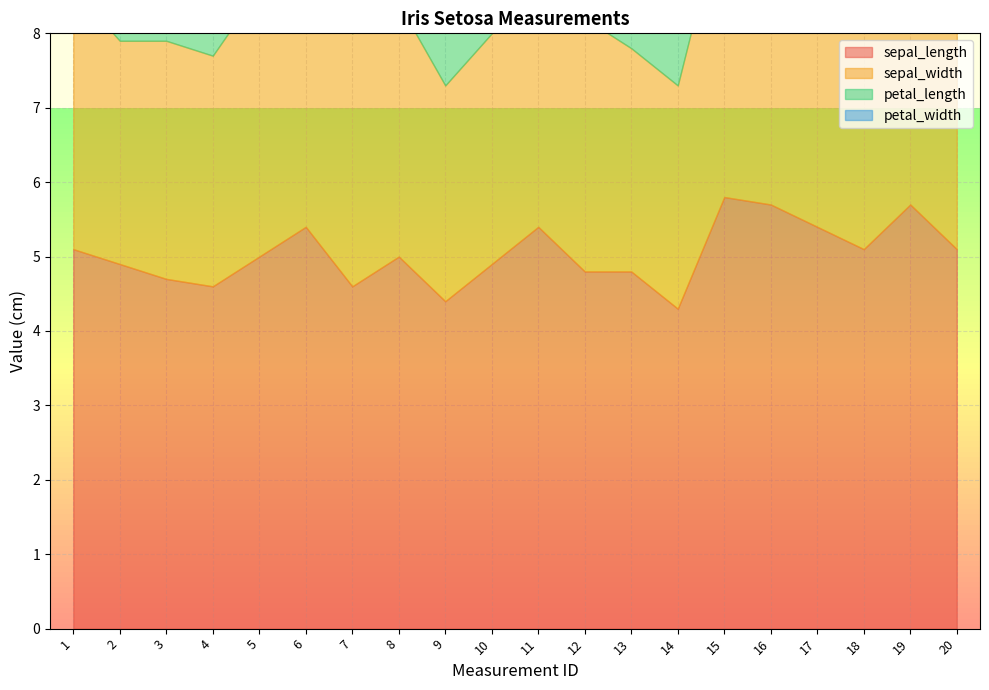

What are all the series names shown in the legend?

sepal_length, sepal_width, petal_length, petal_width